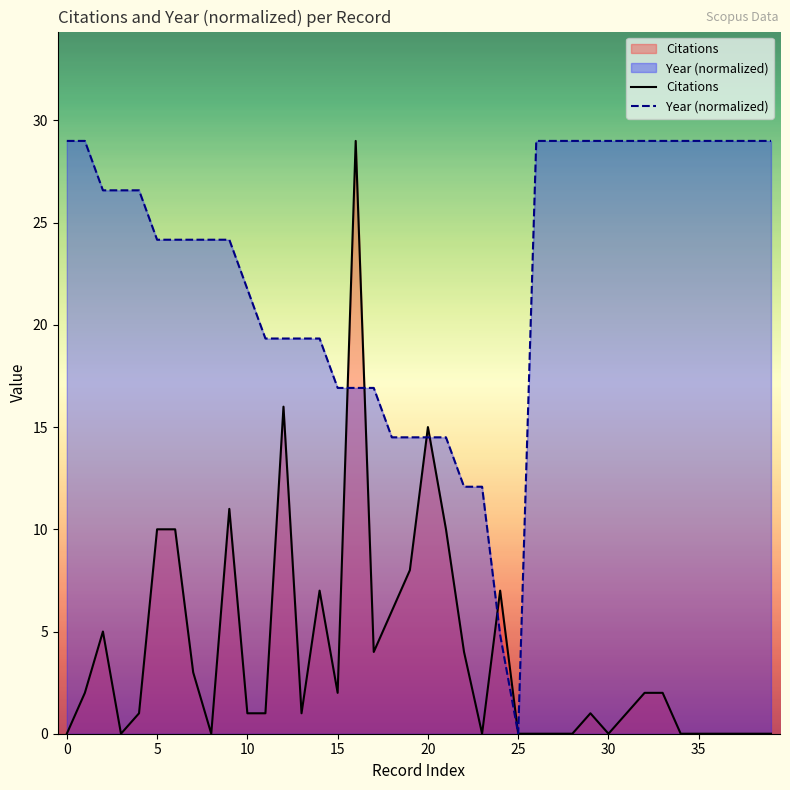

The value of Year (normalized) at 5 is 41.1. True or false?

False